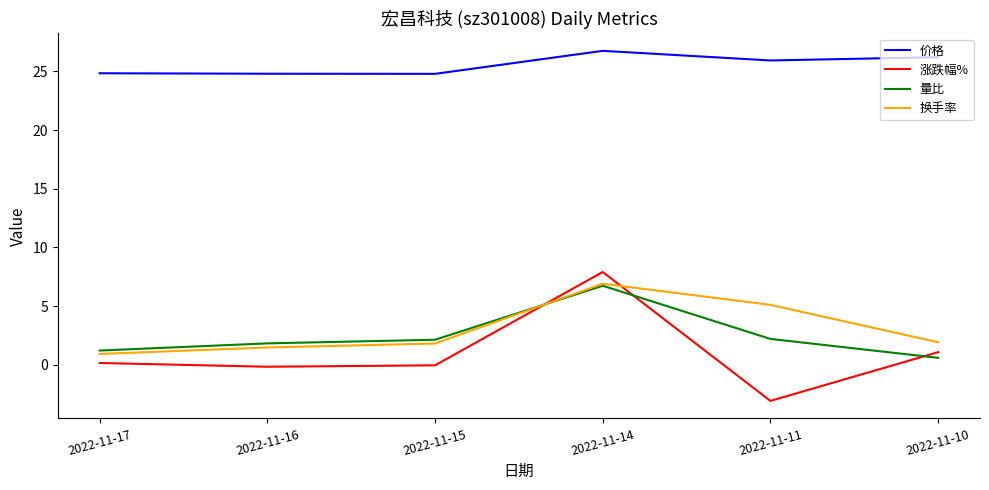

In 价格, how many points are higher than both neighbors (excluding endpoints)?

1